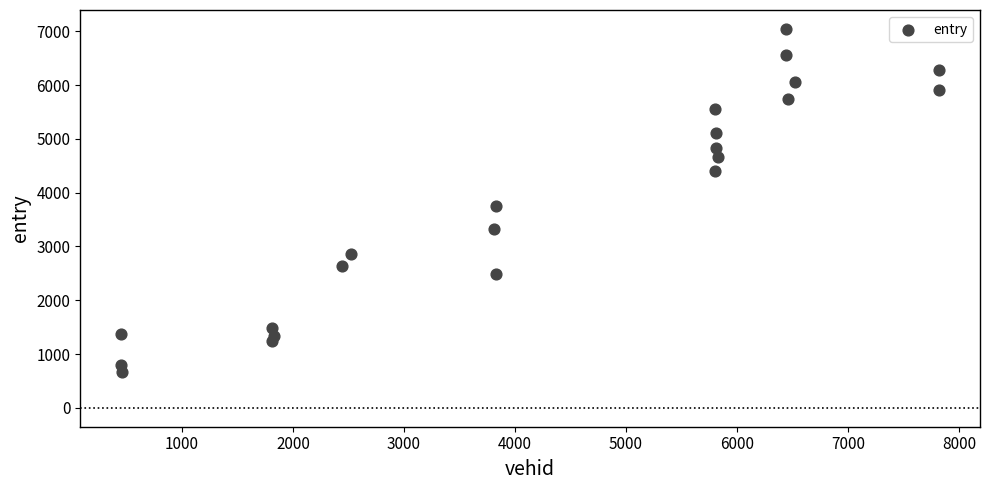

What Y value in the scatter plot is closest to 3858?

3752.7